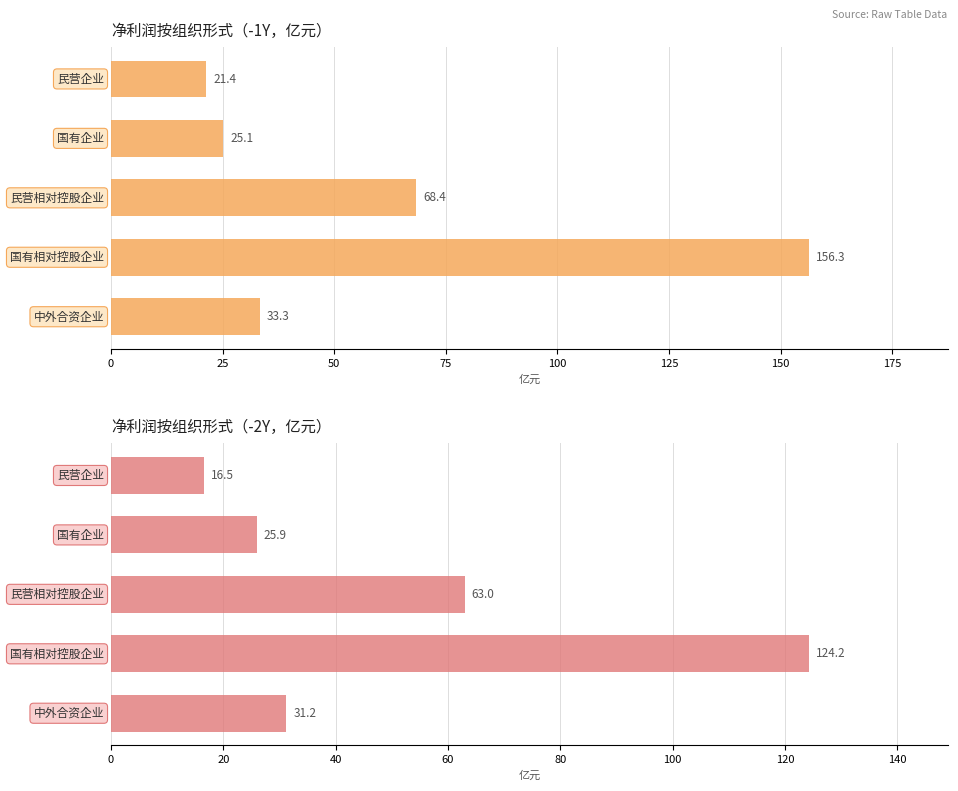

What are all the series names shown in the legend?

-1Y净利润, -2Y净利润